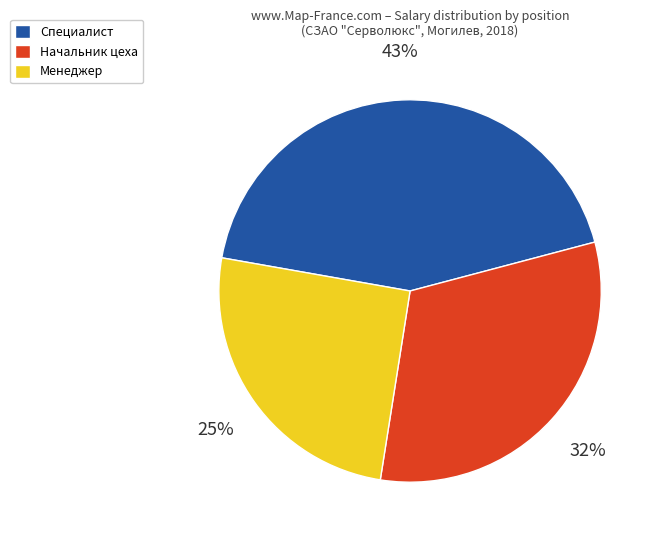

Rank the categories by value from highest to lowest.

Специалист, Начальник цеха, Менеджер